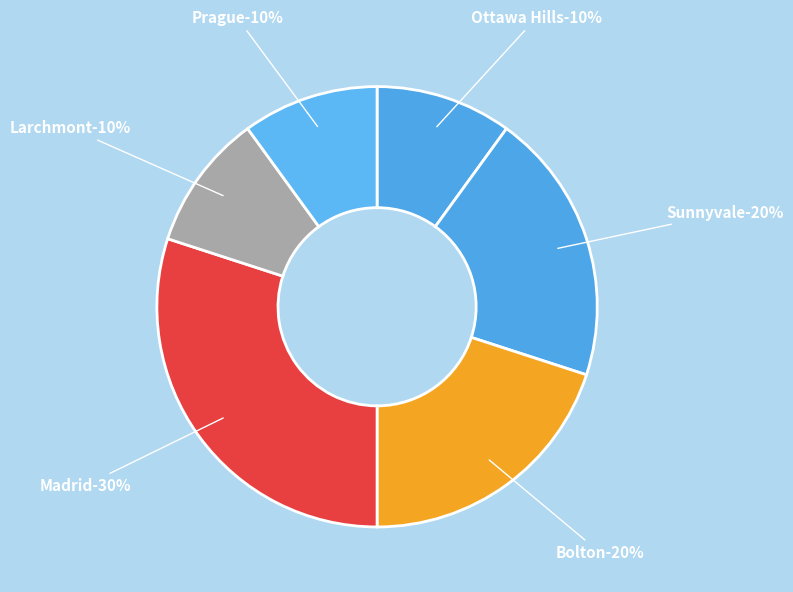

Which category has the biggest portion of the pie?

Madrid